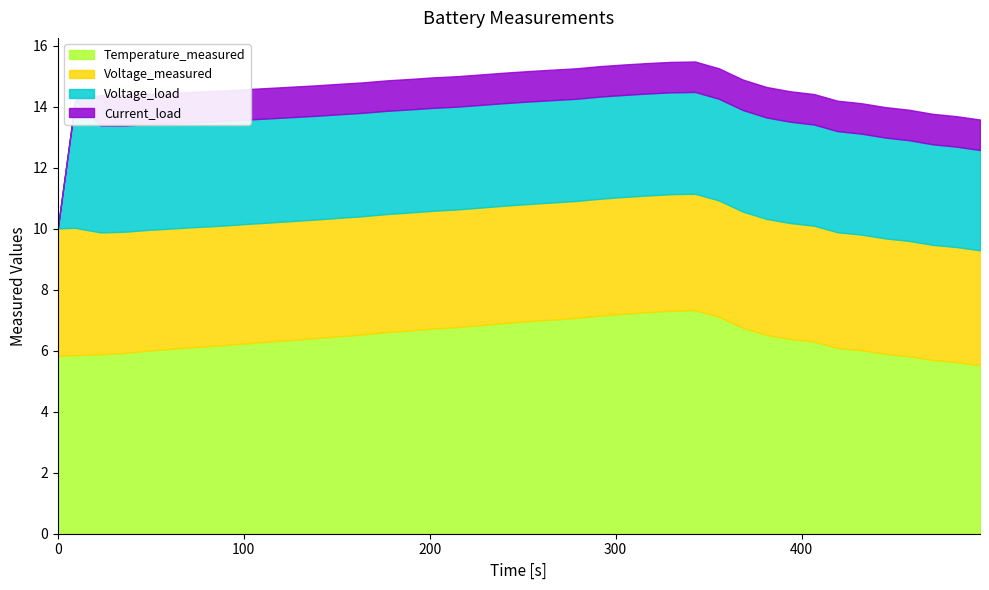

At how many categories does at least one series exceed 3?

40